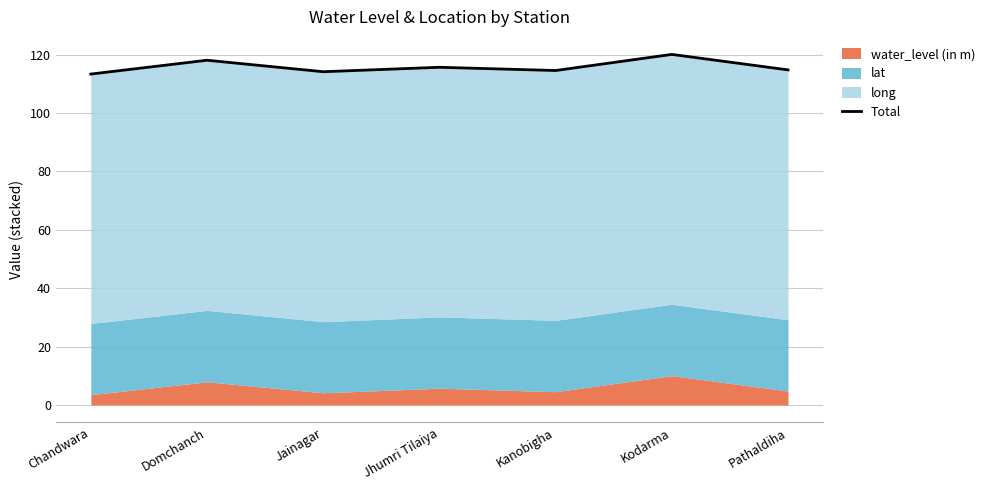

What is the smallest value displayed?

113.4